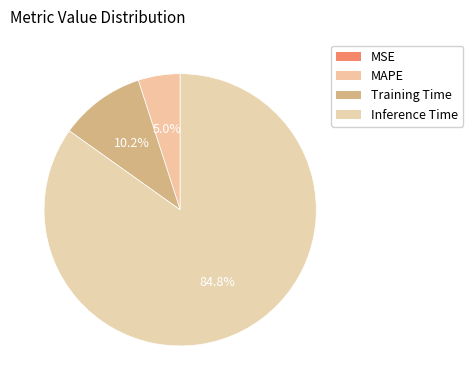

Rank the categories by value from lowest to highest.

MSE, MAPE, Training Time, Inference Time